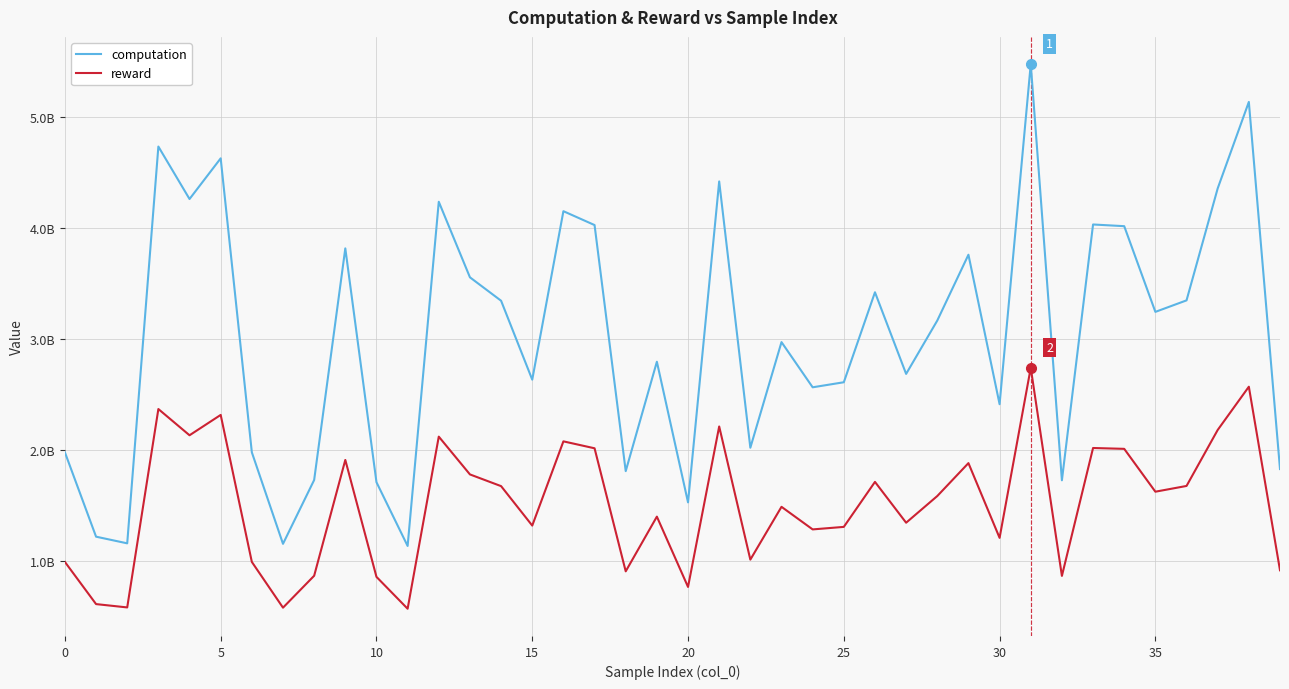

What is the maximum value for reward?

2738463278.3